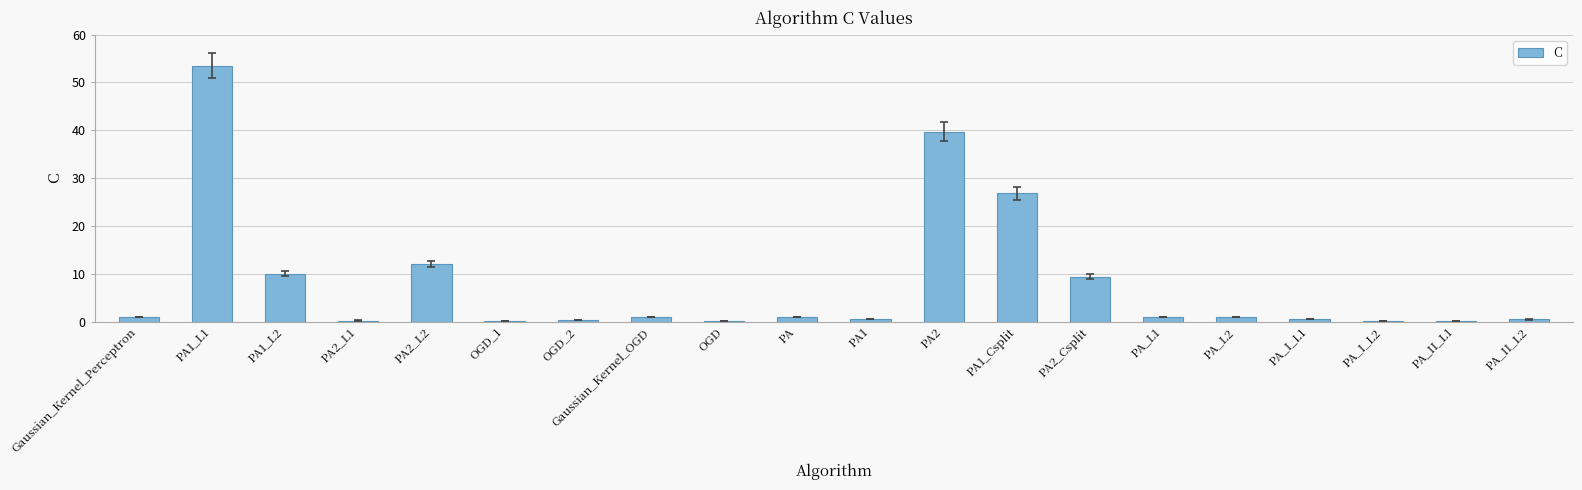

Between PA1_L2 and PA_II_L2, which is larger?

PA1_L2